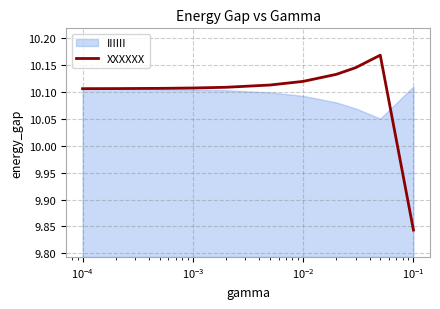

What is the label of the 9th point from the right?

$\mathdefault{10^{-4}}$